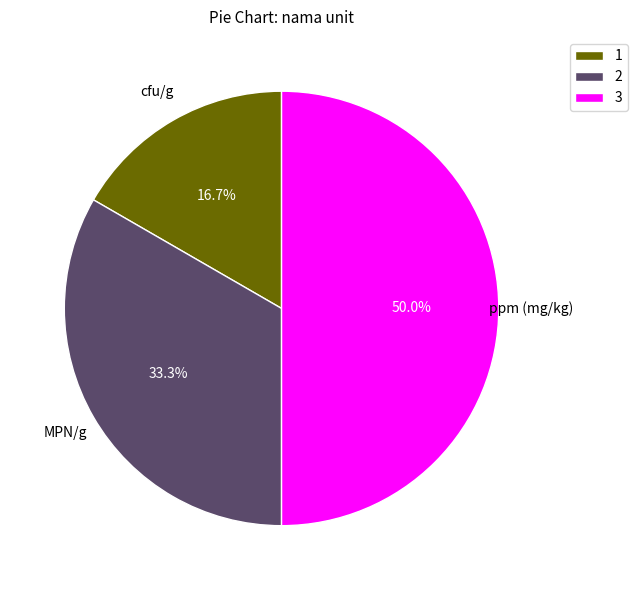

To the nearest percent, what percentage of the pie is MPN/g?

33%